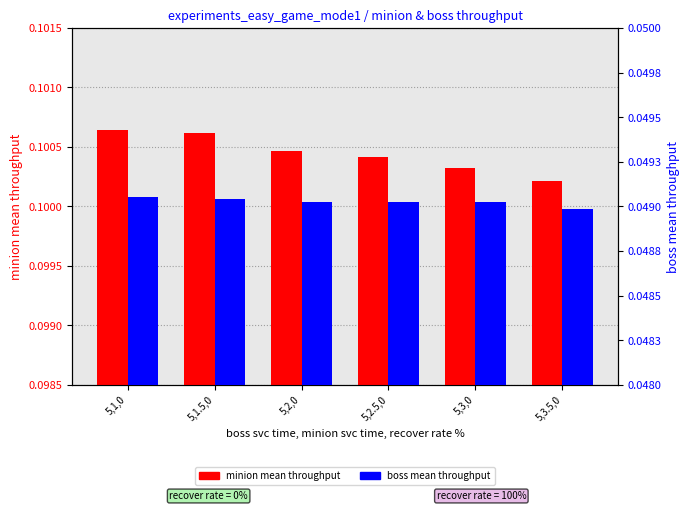

Which category has the lowest value in the minion mean throughput series?

5,3.5,0